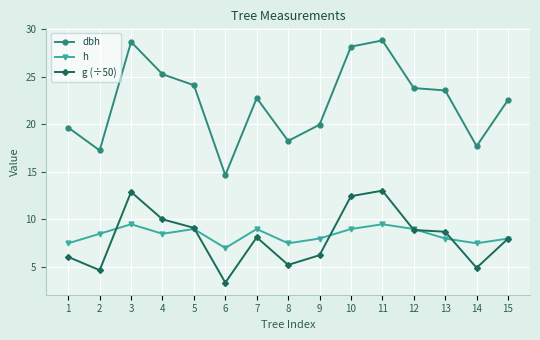

At which label does dbh reach its minimum?

6